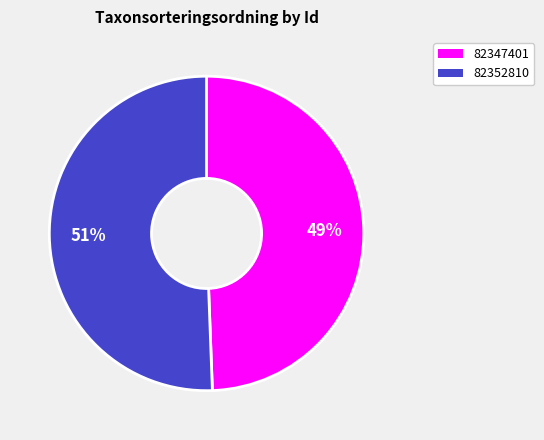

Which slice is the largest?

82352810